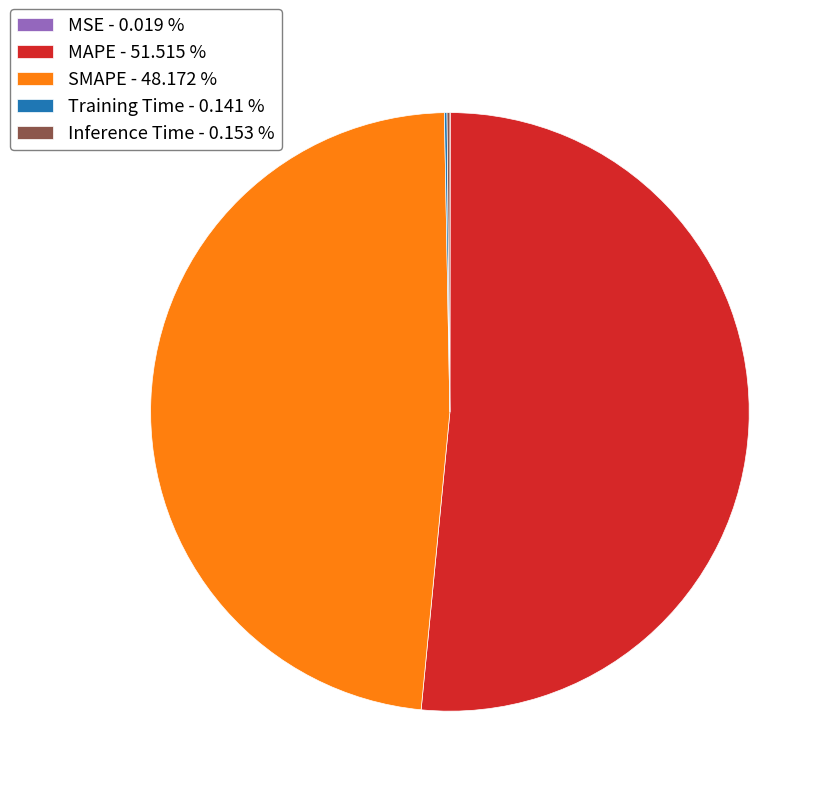

Which has a higher value, SMAPE - 48.172 % or MAPE - 51.515 %?

MAPE - 51.515 %